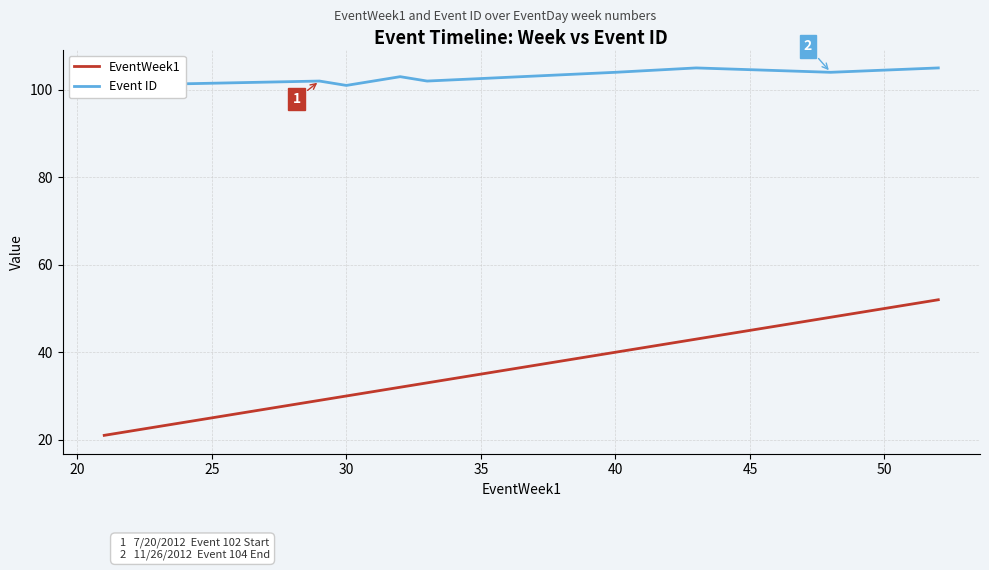

At which label does Event ID first exceed 103?

40